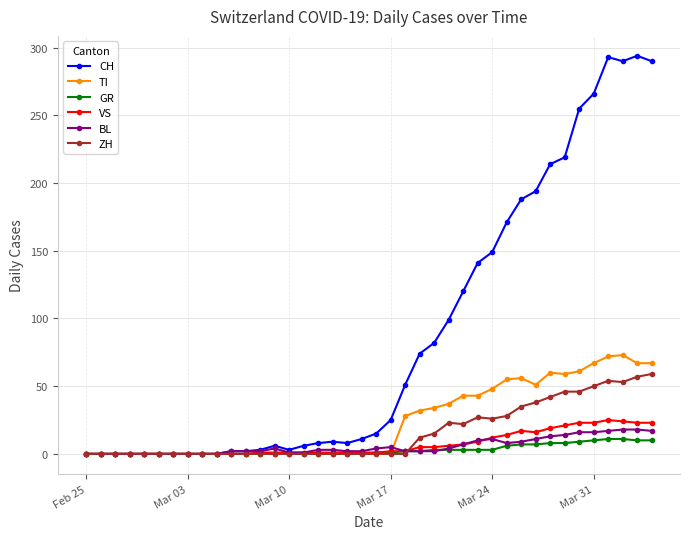

True or false: ZH has more than 0 interior local peaks.

True